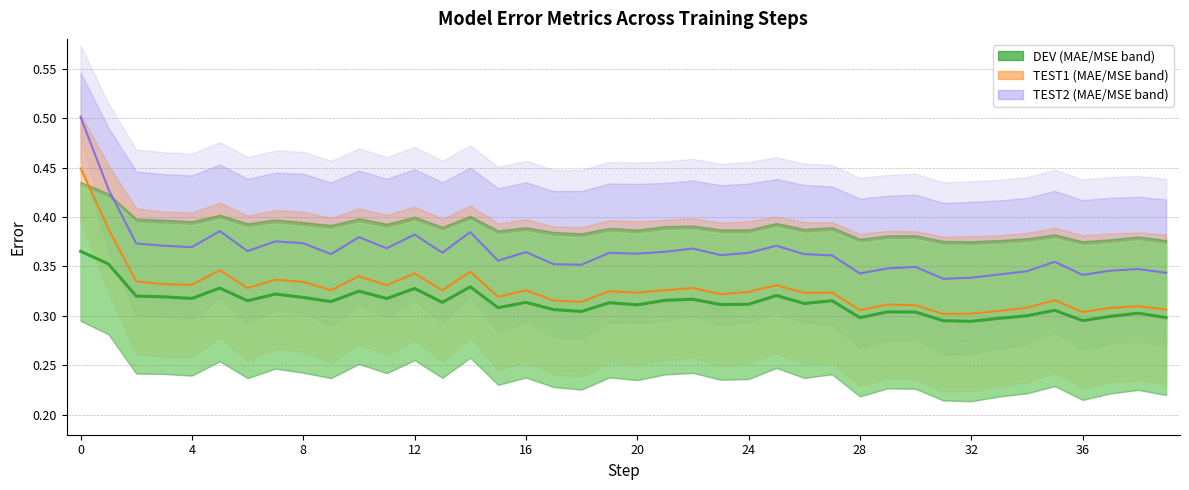

What is the total value across all series at 29?

1.0